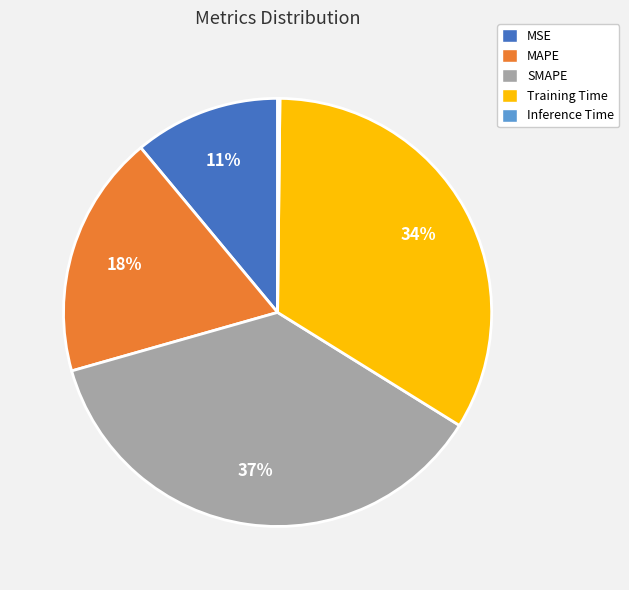

Which category has the biggest portion of the pie?

SMAPE